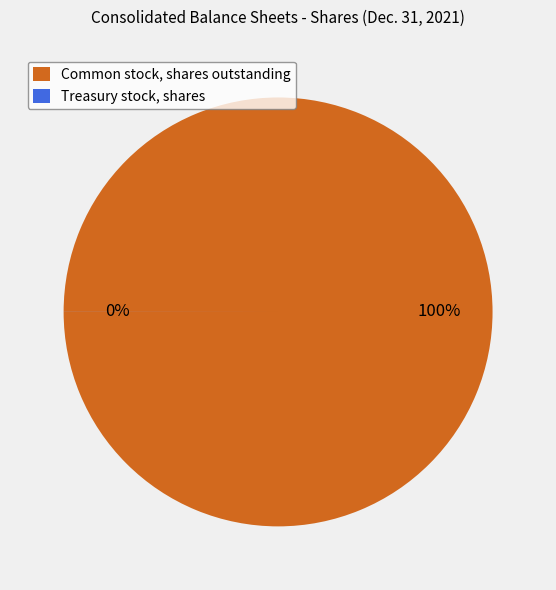

How much of the chart is everything except Treasury stock, shares?

100.0%